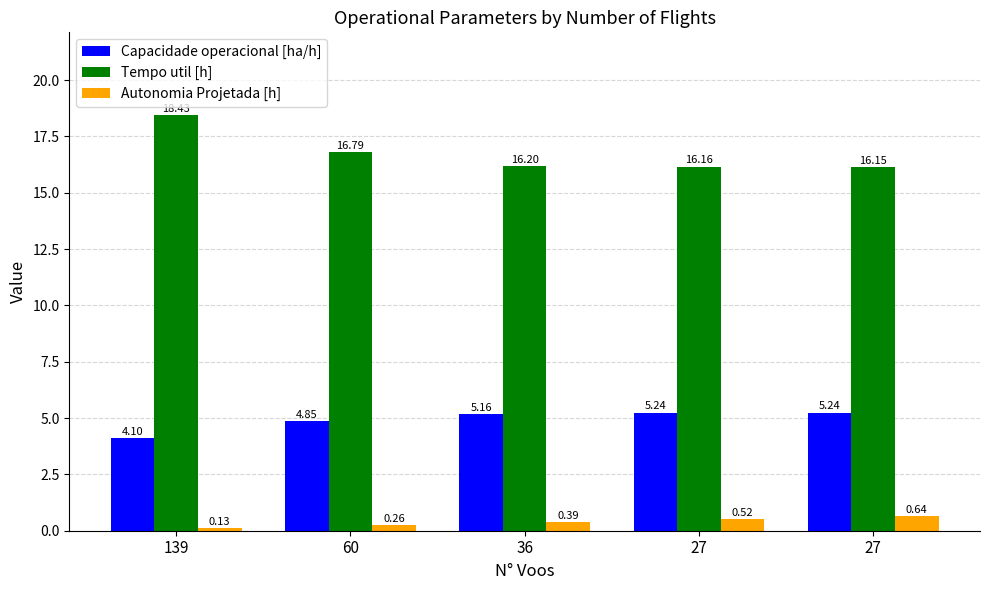

How many bars are there in total?

15